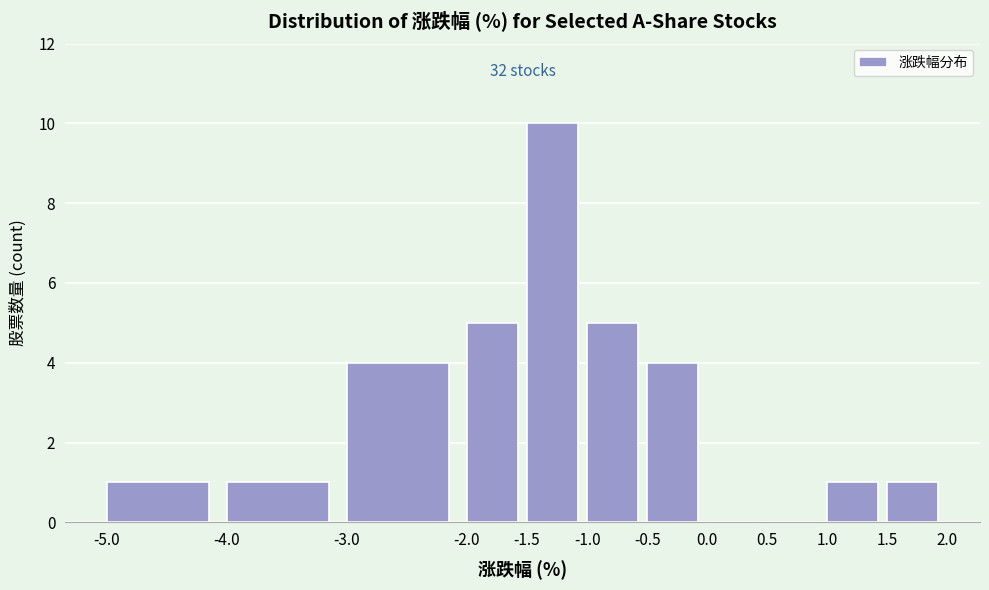

Which range on the x-axis has the tallest bar?

-1.5 to -1.0